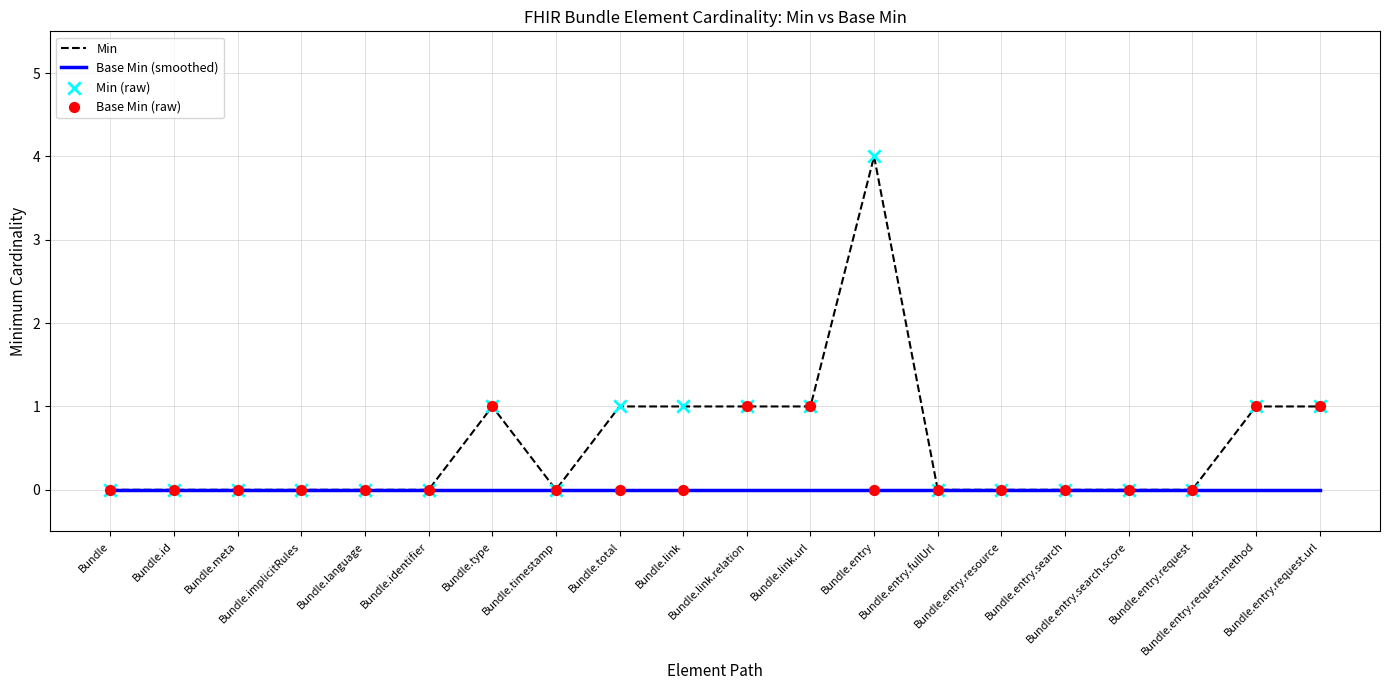

List the series in order of their peak value, highest first.

Min, Base Min (smoothed)